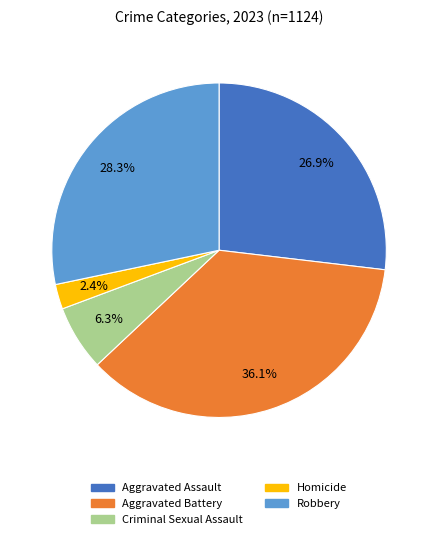

The Aggravated Assault slice represents 17% of the pie. True or false?

False